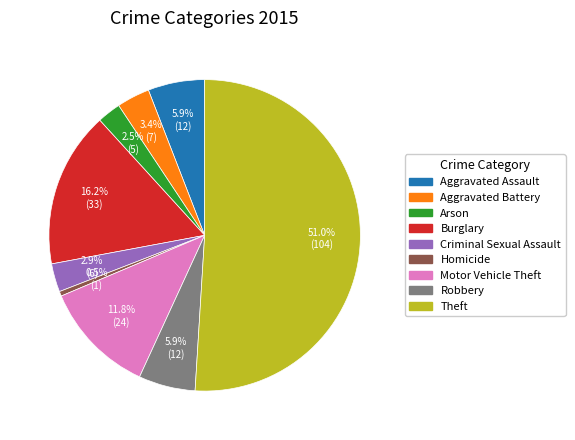

To the nearest percent, what is the difference between the Arson and Motor Vehicle Theft slice percentages?

9%